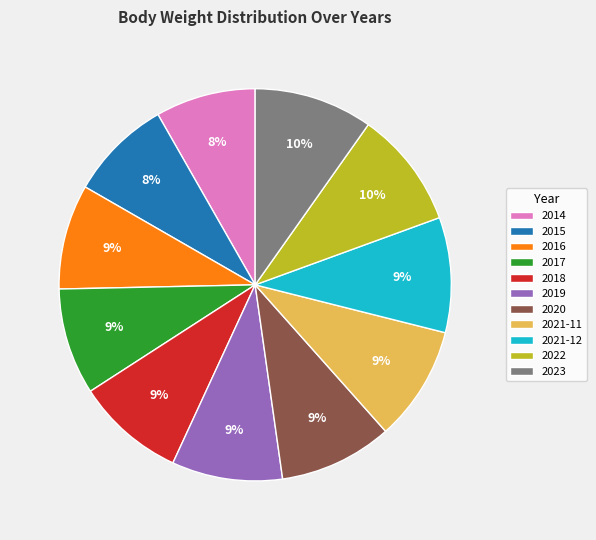

Approximately how many times larger is the value at 2018 compared to 2023?

0.9